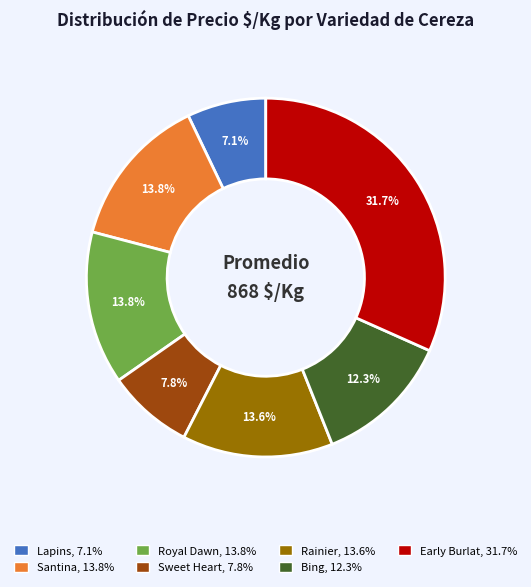

Which category has the biggest portion of the pie?

Early Burlat